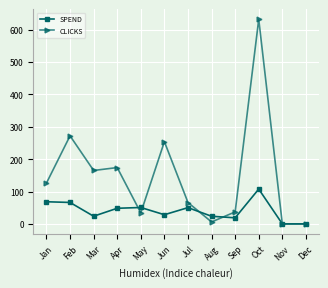

What is the sum of the SPEND values at Sep and Nov?

18.7